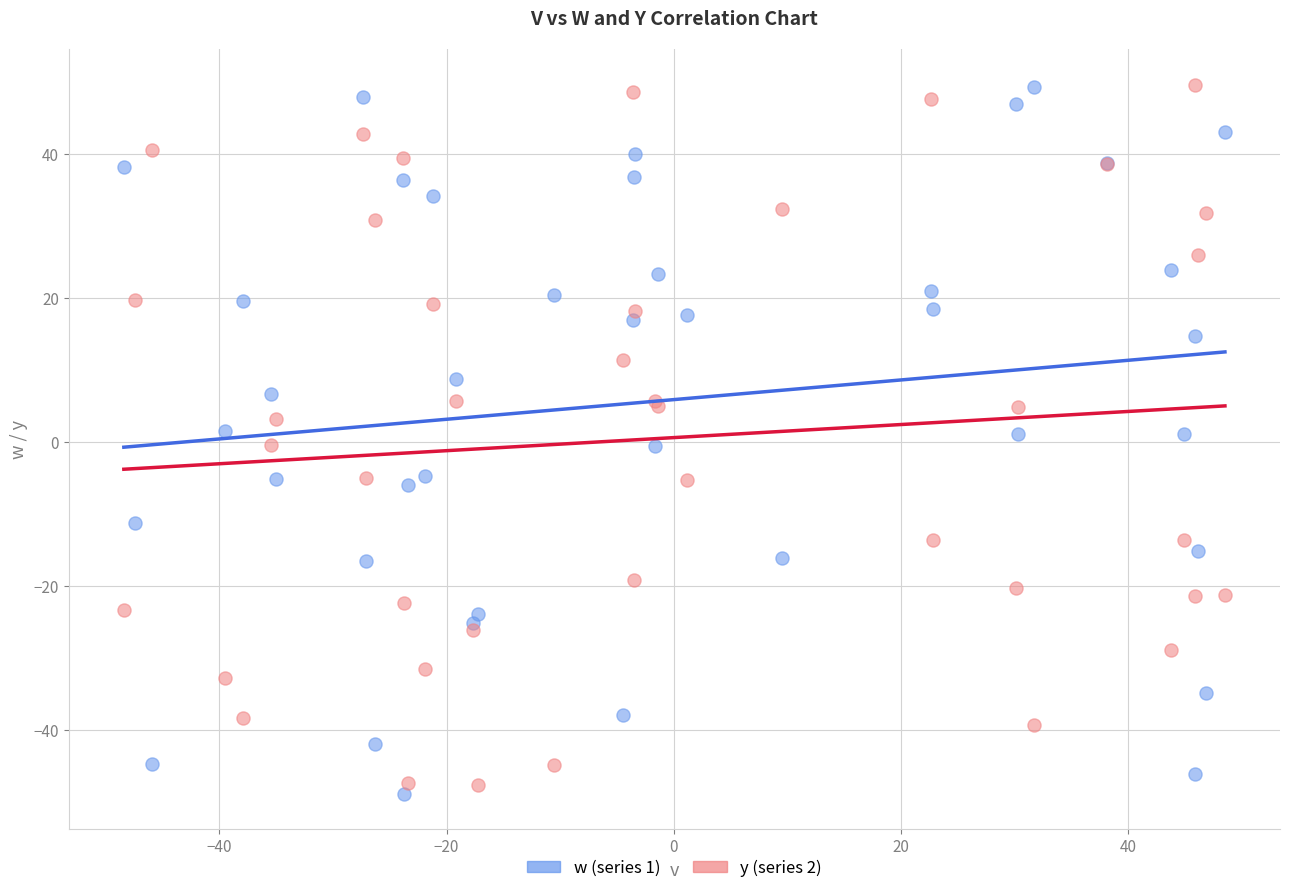

What is the X range (max minus min) for the scatter plot?

96.9